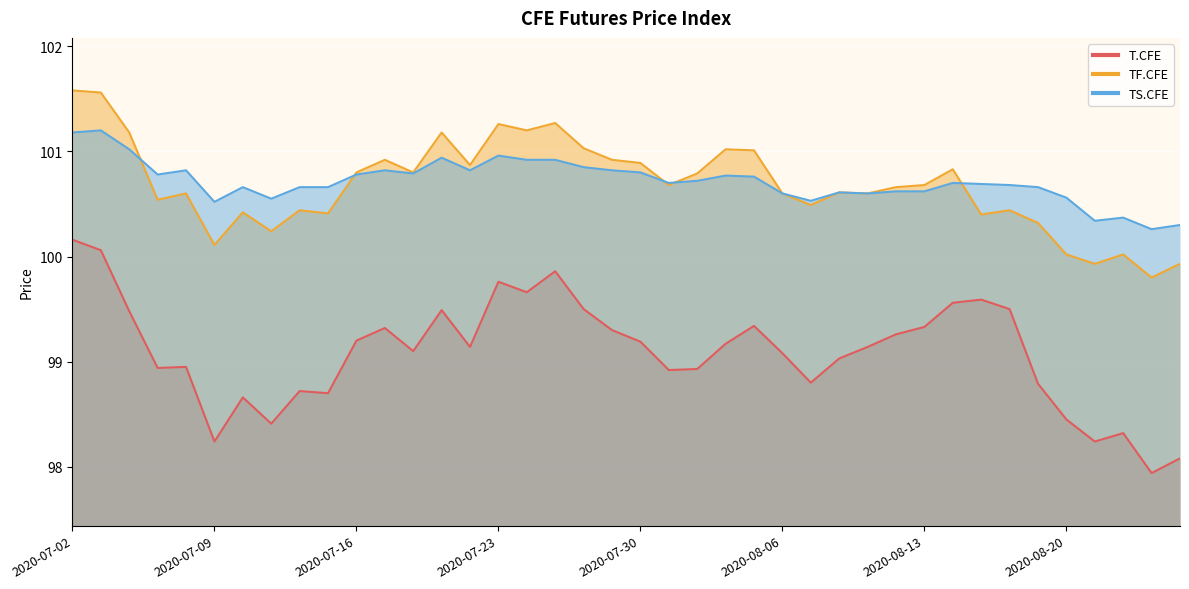

Reading right to left, list all the values displayed in this chart.

T.CFE: 2020-08-26=98.1	2020-08-25=97.9	2020-08-24=98.3	2020-08-21=98.2	2020-08-20=98.5	2020-08-19=98.8	2020-08-18=99.5	2020-08-17=99.6	2020-08-14=99.6	2020-08-13=99.3	2020-08-12=99.3	2020-08-11=99.1	2020-08-10=99.0	2020-08-07=98.8	2020-08-06=99.1	2020-08-05=99.3	2020-08-04=99.2	2020-08-03=98.9	2020-07-31=98.9	2020-07-30=99.2	2020-07-29=99.3	2020-07-28=99.5	2020-07-27=99.9	2020-07-24=99.7	2020-07-23=99.8	2020-07-22=99.1	2020-07-21=99.5	2020-07-20=99.1	2020-07-17=99.3	2020-07-16=99.2	2020-07-15=98.7	2020-07-14=98.7	2020-07-13=98.4	2020-07-10=98.7	2020-07-09=98.2	2020-07-08=99.0	2020-07-07=98.9	2020-07-06=99.5	2020-07-03=100.1	2020-07-02=100.2
TF.CFE: 2020-08-26=99.9	2020-08-25=99.8	2020-08-24=100.0	2020-08-21=99.9	2020-08-20=100.0	2020-08-19=100.3	2020-08-18=100.4	2020-08-17=100.4	2020-08-14=100.8	2020-08-13=100.7	2020-08-12=100.7	2020-08-11=100.6	2020-08-10=100.6	2020-08-07=100.5	2020-08-06=100.6	2020-08-05=101.0	2020-08-04=101.0	2020-08-03=100.8	2020-07-31=100.7	2020-07-30=100.9	2020-07-29=100.9	2020-07-28=101.0	2020-07-27=101.3	2020-07-24=101.2	2020-07-23=101.3	2020-07-22=100.9	2020-07-21=101.2	2020-07-20=100.8	2020-07-17=100.9	2020-07-16=100.8	2020-07-15=100.4	2020-07-14=100.4	2020-07-13=100.2	2020-07-10=100.4	2020-07-09=100.1	2020-07-08=100.6	2020-07-07=100.5	2020-07-06=101.2	2020-07-03=101.6	2020-07-02=101.6
TS.CFE: 2020-08-26=100.3	2020-08-25=100.3	2020-08-24=100.4	2020-08-21=100.3	2020-08-20=100.6	2020-08-19=100.7	2020-08-18=100.7	2020-08-17=100.7	2020-08-14=100.7	2020-08-13=100.6	2020-08-12=100.6	2020-08-11=100.6	2020-08-10=100.6	2020-08-07=100.5	2020-08-06=100.6	2020-08-05=100.8	2020-08-04=100.8	2020-08-03=100.7	2020-07-31=100.7	2020-07-30=100.8	2020-07-29=100.8	2020-07-28=100.8	2020-07-27=100.9	2020-07-24=100.9	2020-07-23=101.0	2020-07-22=100.8	2020-07-21=100.9	2020-07-20=100.8	2020-07-17=100.8	2020-07-16=100.8	2020-07-15=100.7	2020-07-14=100.7	2020-07-13=100.5	2020-07-10=100.7	2020-07-09=100.5	2020-07-08=100.8	2020-07-07=100.8	2020-07-06=101.0	2020-07-03=101.2	2020-07-02=101.2